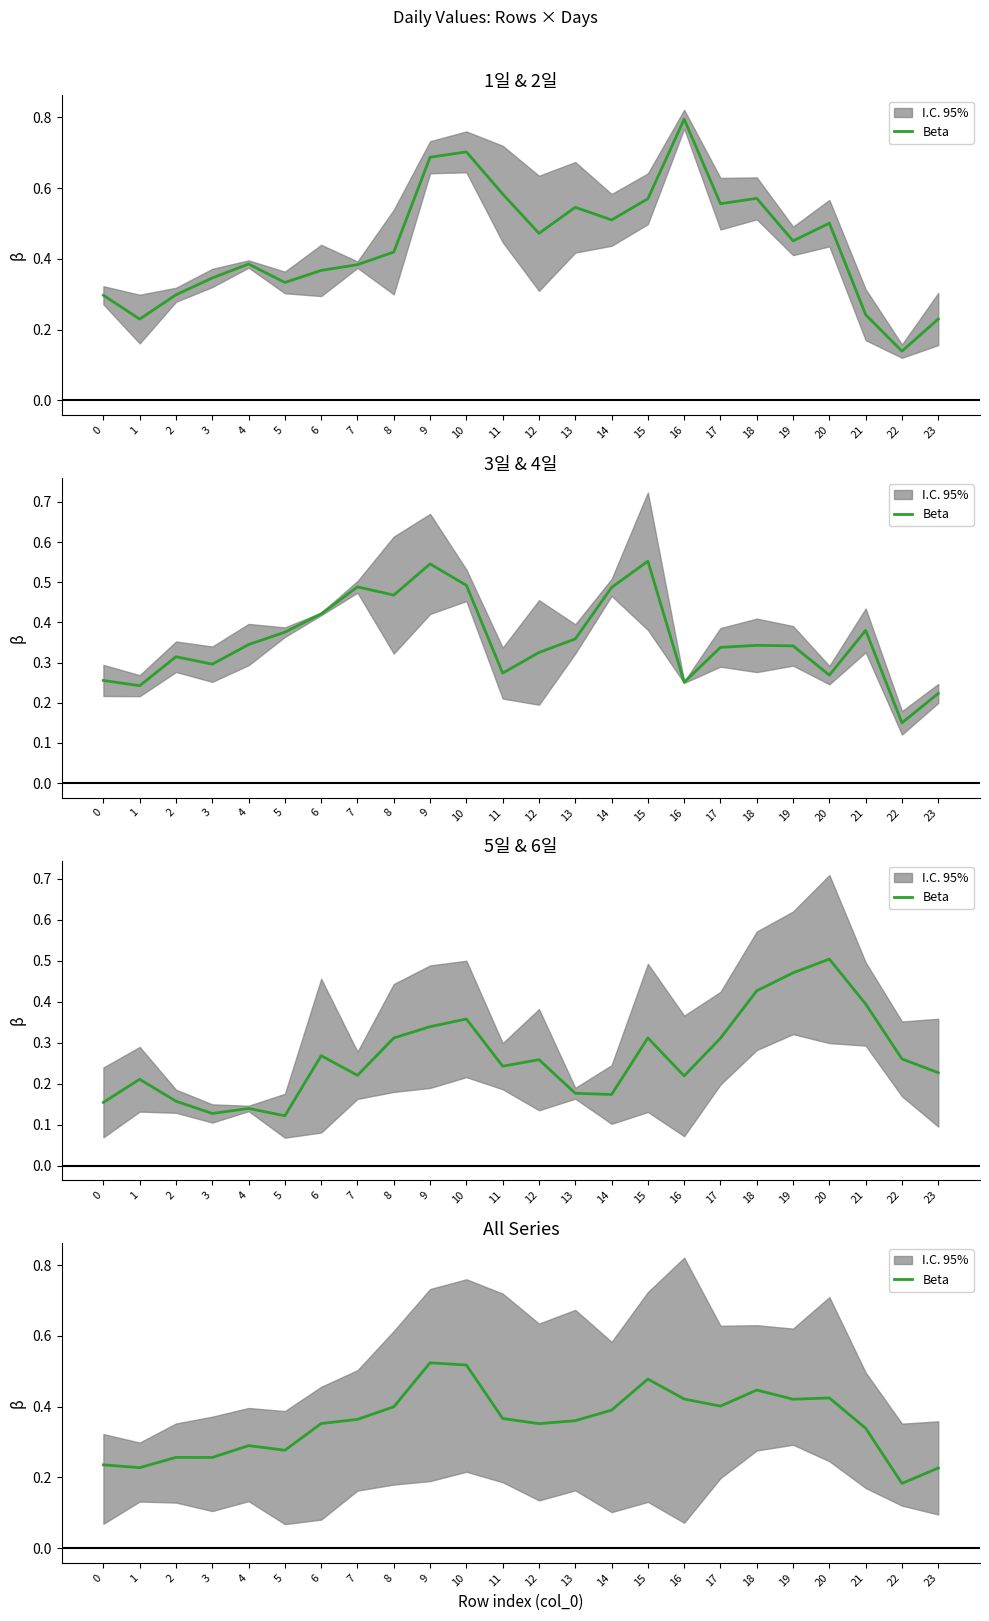

True or false: the data has more than 0 interior local peaks.

True